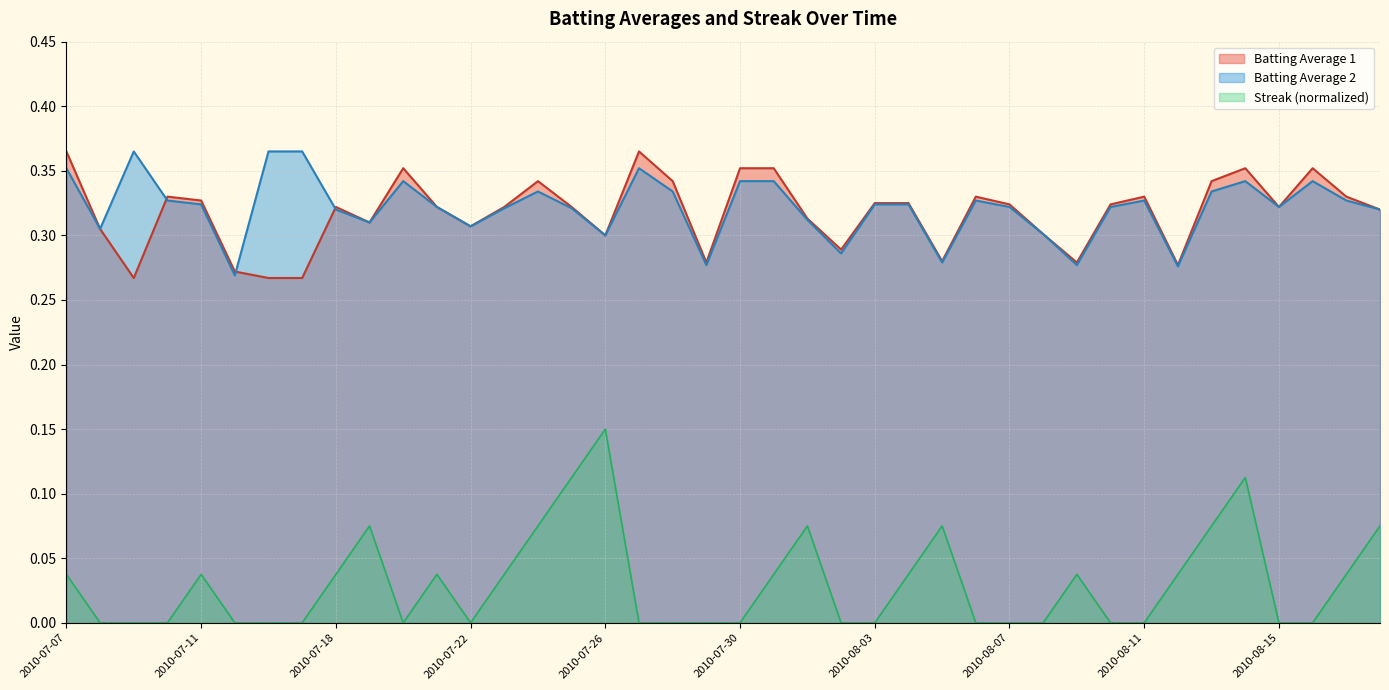

What is the total value across all series at 2010-08-17?

0.7